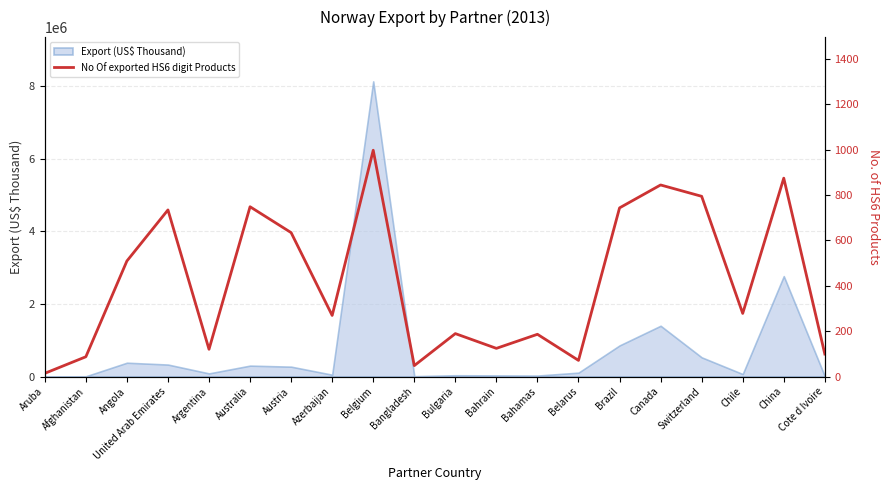

At which label does Export (US$ Thousand) reach its peak?

Belgium